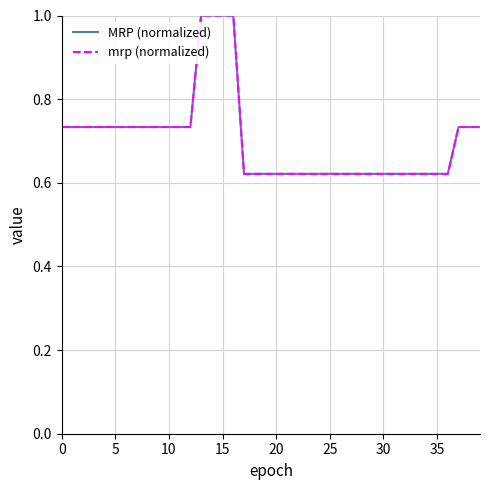

Reading left to right, extract all data points from this chart.

MRP (normalized): 0.7	0.7	0.7	0.7	0.7	0.7	0.7	0.7	0.7	0.7	0.7	0.7	0.7	1.0	1.0	1.0	1.0	0.6	0.6	0.6	0.6	0.6	0.6	0.6	0.6	0.6	0.6	0.6	0.6	0.6	0.6	0.6	0.6	0.6	0.6	0.6	0.6	0.7	0.7	0.7
mrp (normalized): 0.7	0.7	0.7	0.7	0.7	0.7	0.7	0.7	0.7	0.7	0.7	0.7	0.7	1.0	1.0	1.0	1.0	0.6	0.6	0.6	0.6	0.6	0.6	0.6	0.6	0.6	0.6	0.6	0.6	0.6	0.6	0.6	0.6	0.6	0.6	0.6	0.6	0.7	0.7	0.7